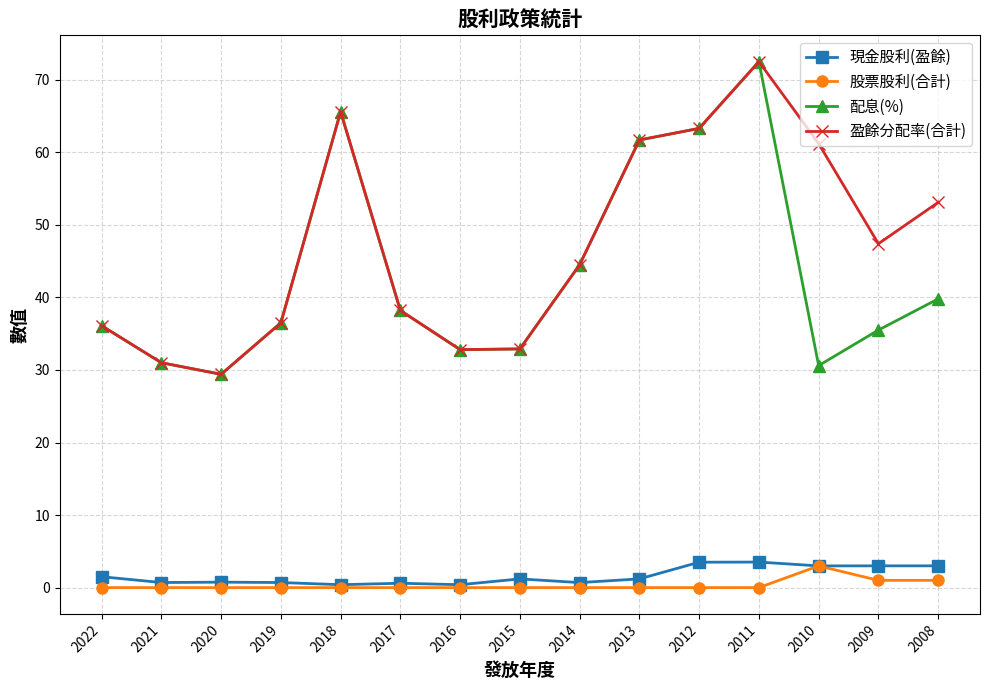

Is it true that 現金股利(盈餘) equals 0.4 at 2016?

True